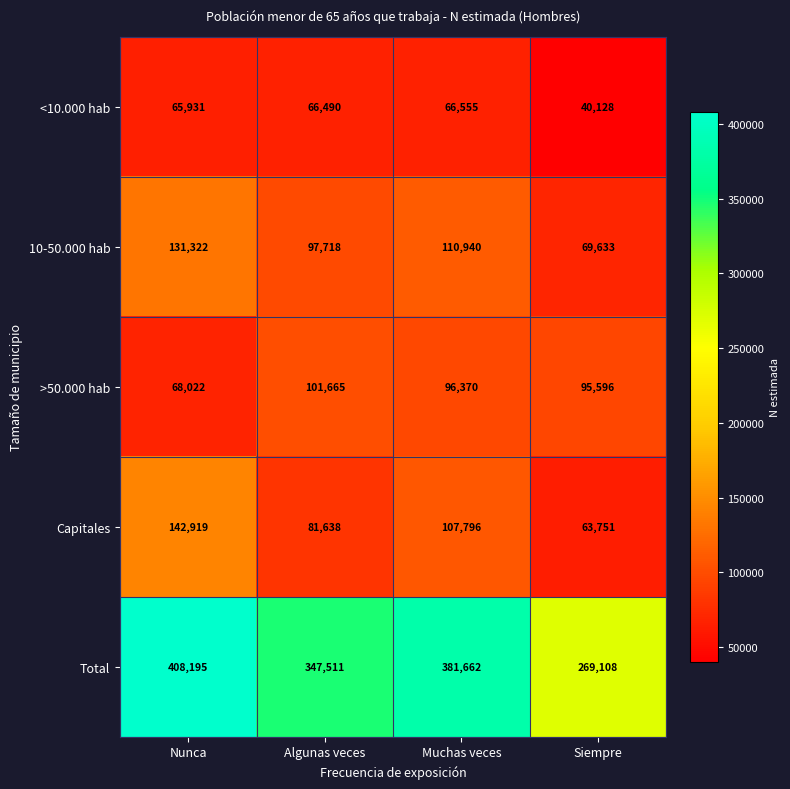

What is the maximum value shown in the chart?

408195